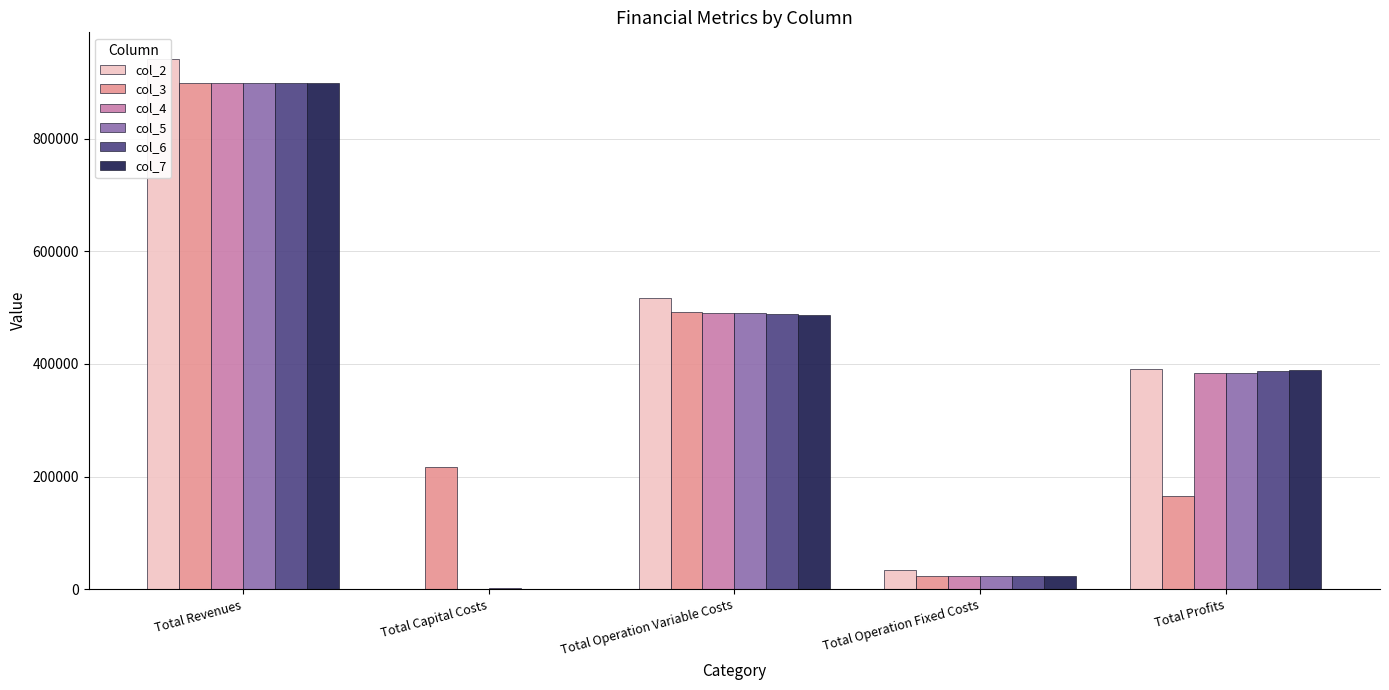

What is the label of the 2nd bar from the left?

Total Capital Costs